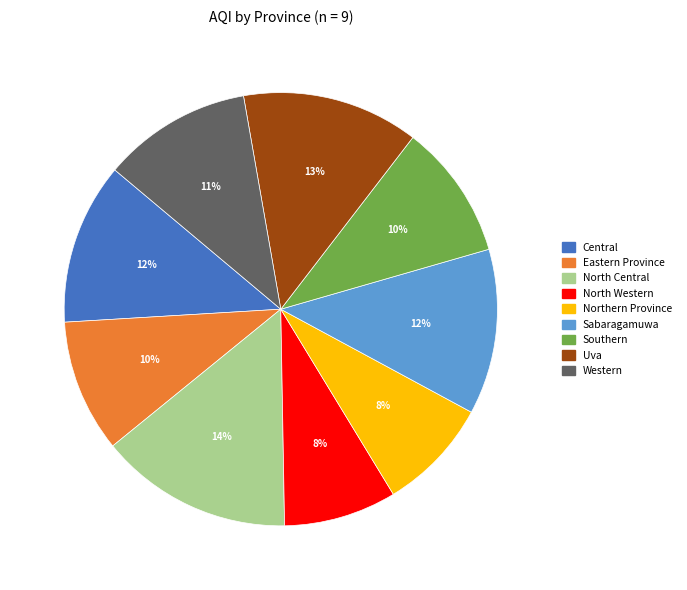

Which slice is the largest?

North Central